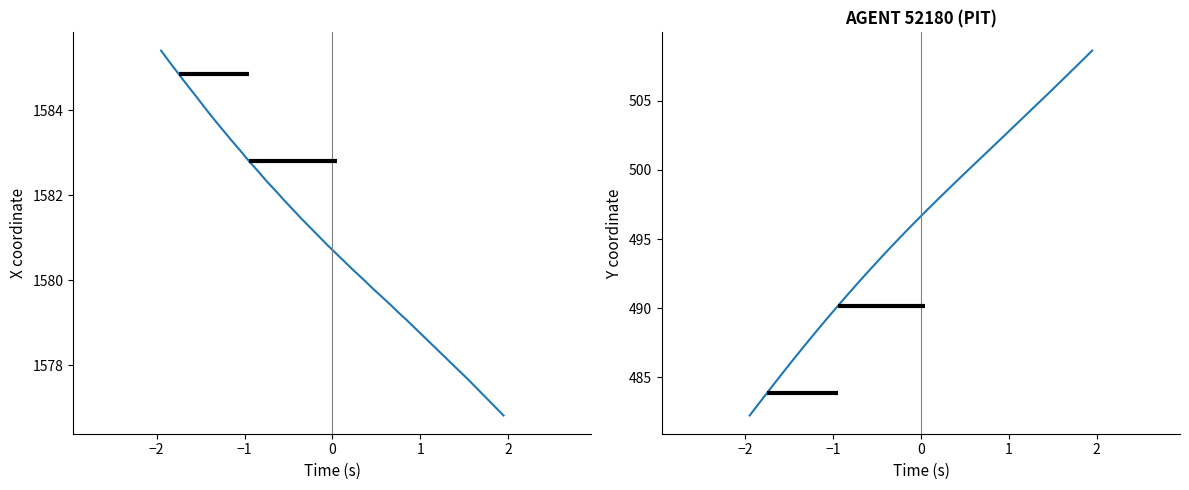

True or false: Y and X intersect in this chart.

False